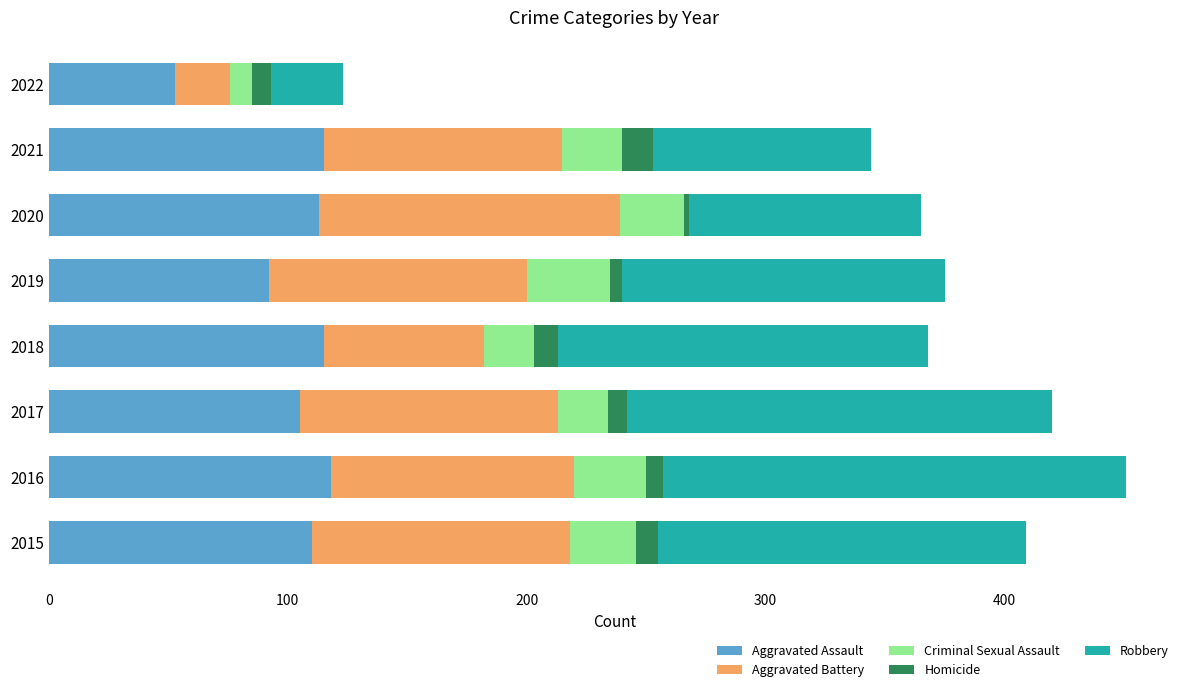

What is the lowest value of the Aggravated Assault series?

53